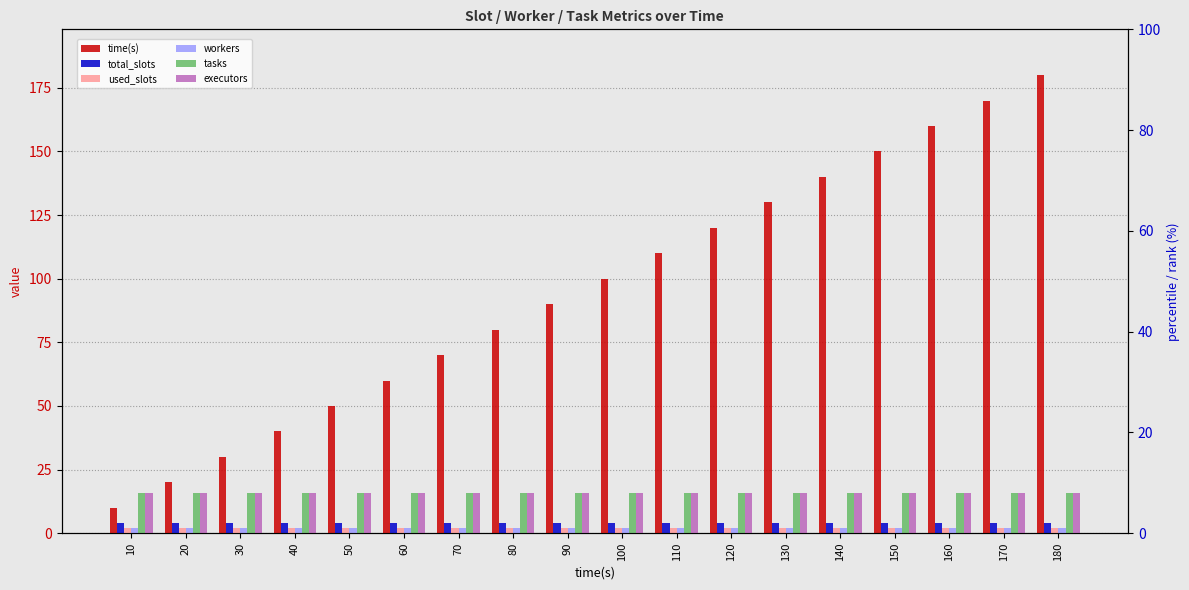

What is the approximate value of executors at 170?

16